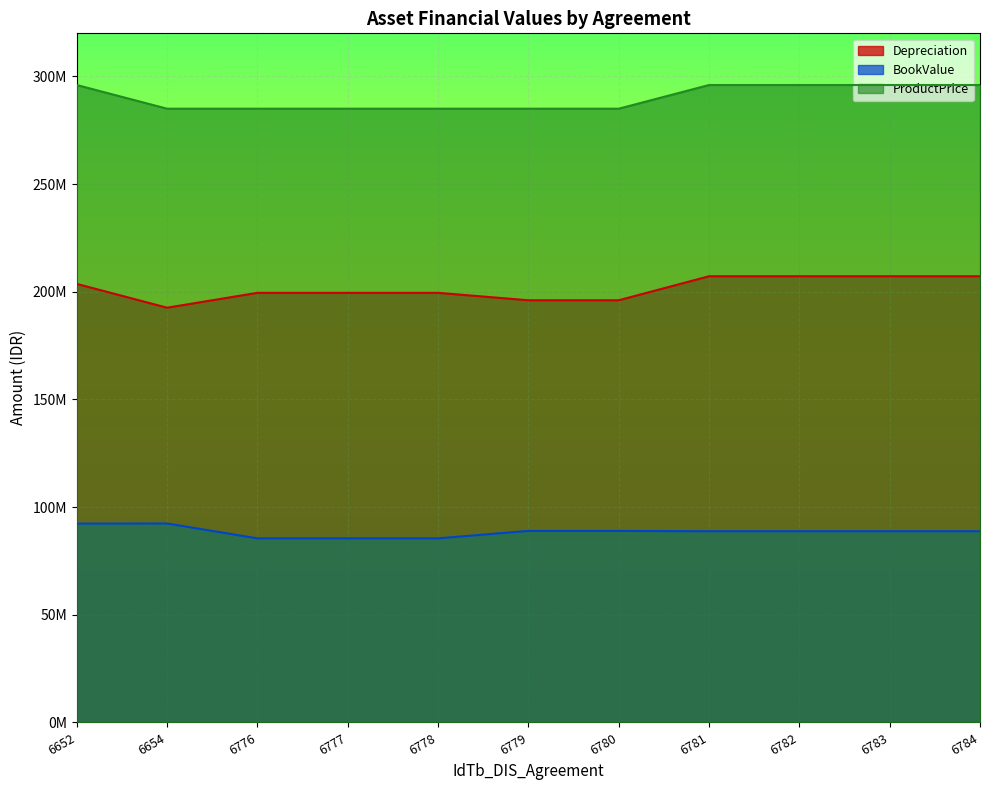

Is the value of Depreciation at 6777 greater than the value of ProductPrice at 6781?

No